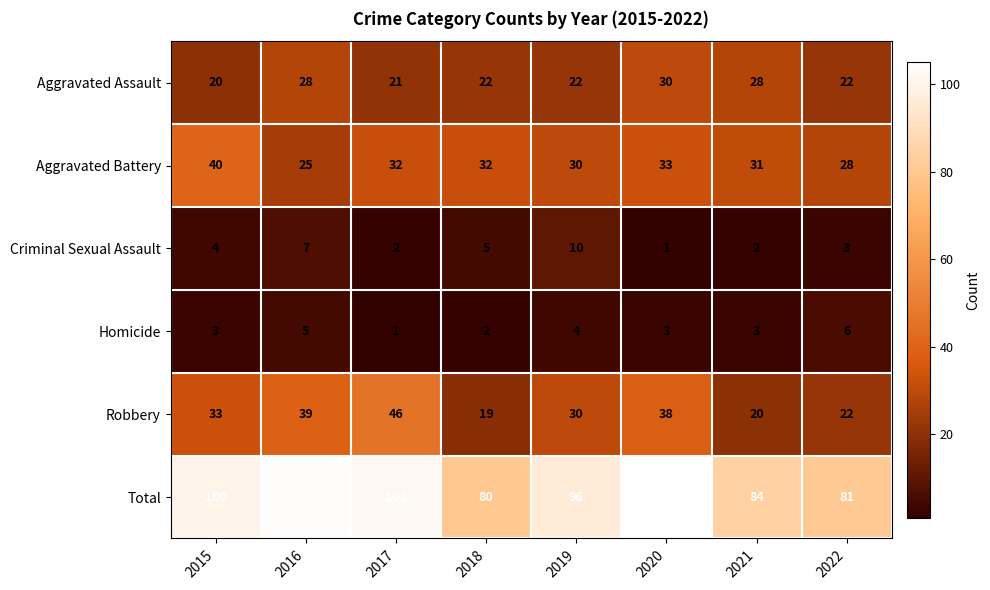

Which series has the largest total across all categories?

Total